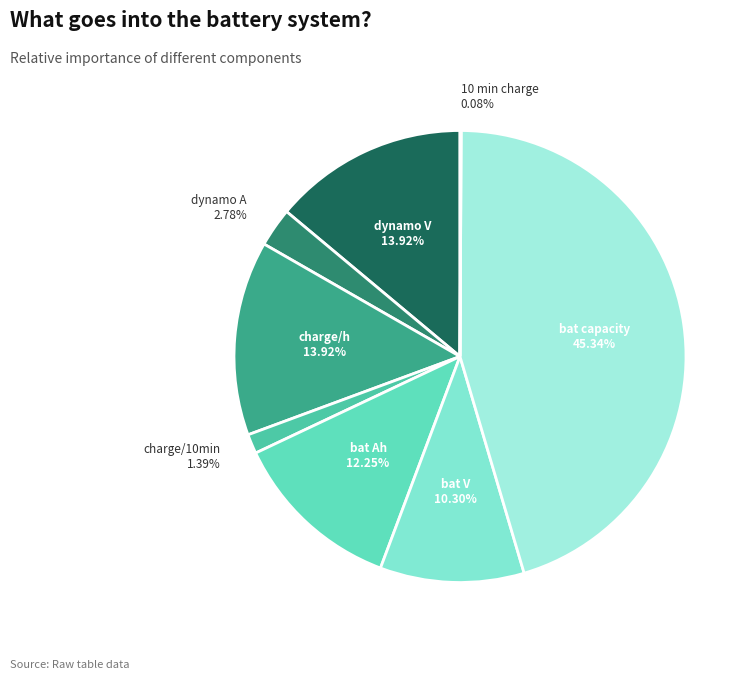

Is bat V the majority of the pie?

No